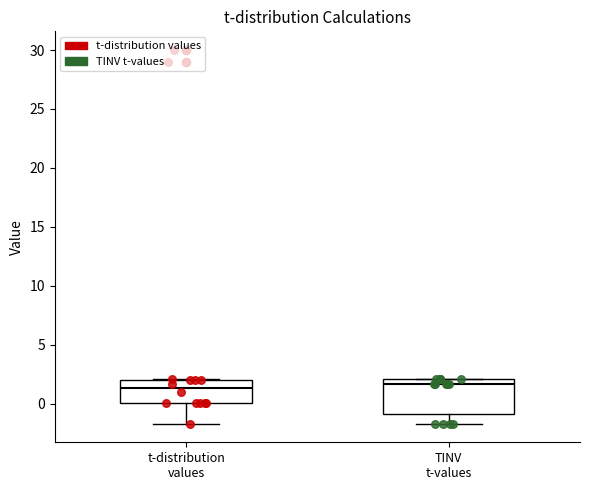

Comparing the boxes themselves (not the whiskers), which one is the tallest?

TINV t-values